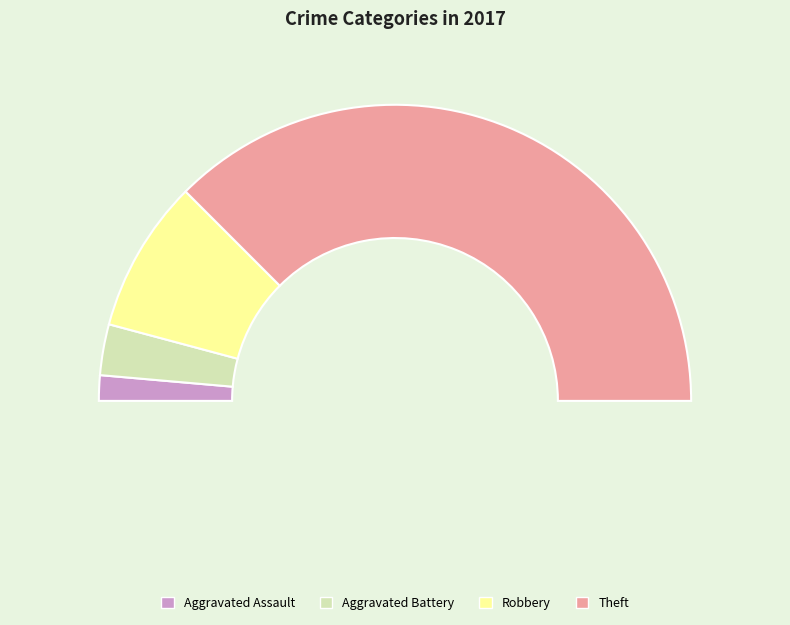

Which slice is the largest?

Theft